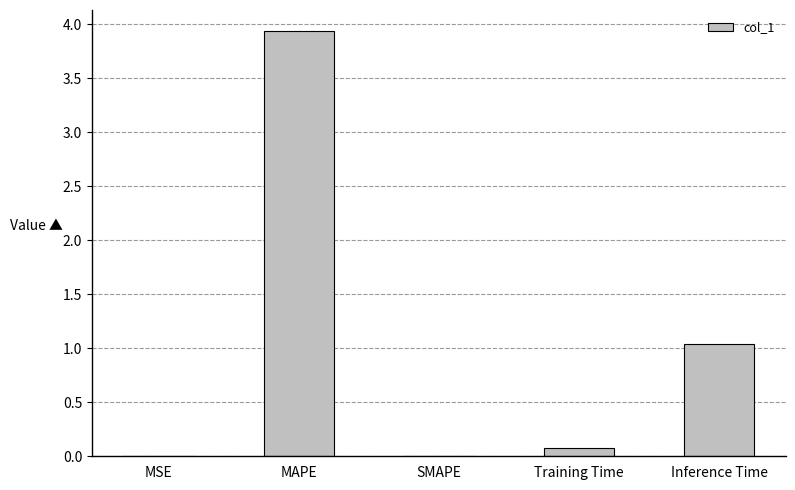

At which label is the value closest to 1?

Inference Time